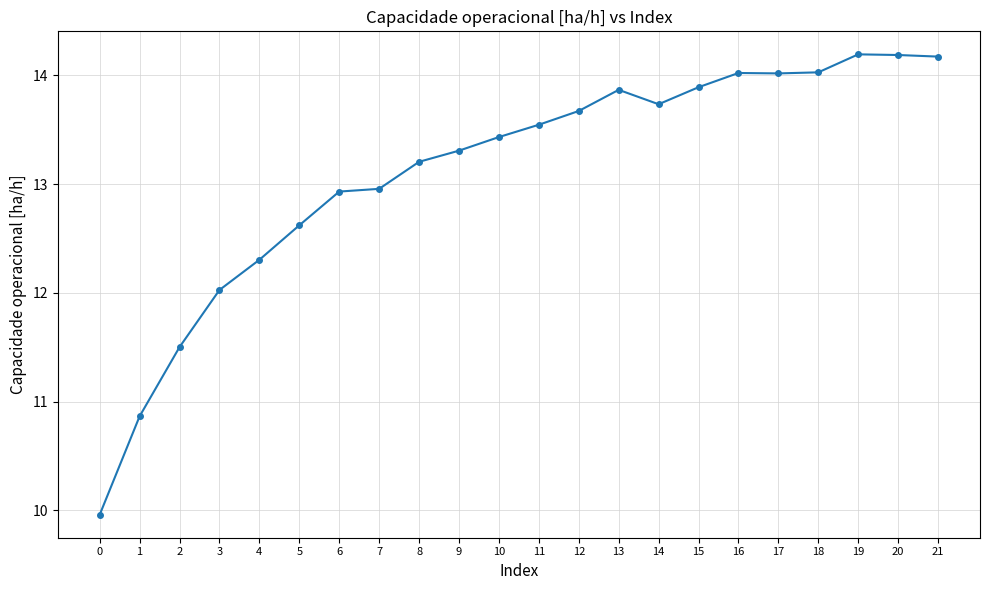

The chart shows a value of 12.3 at 4. True or false?

True